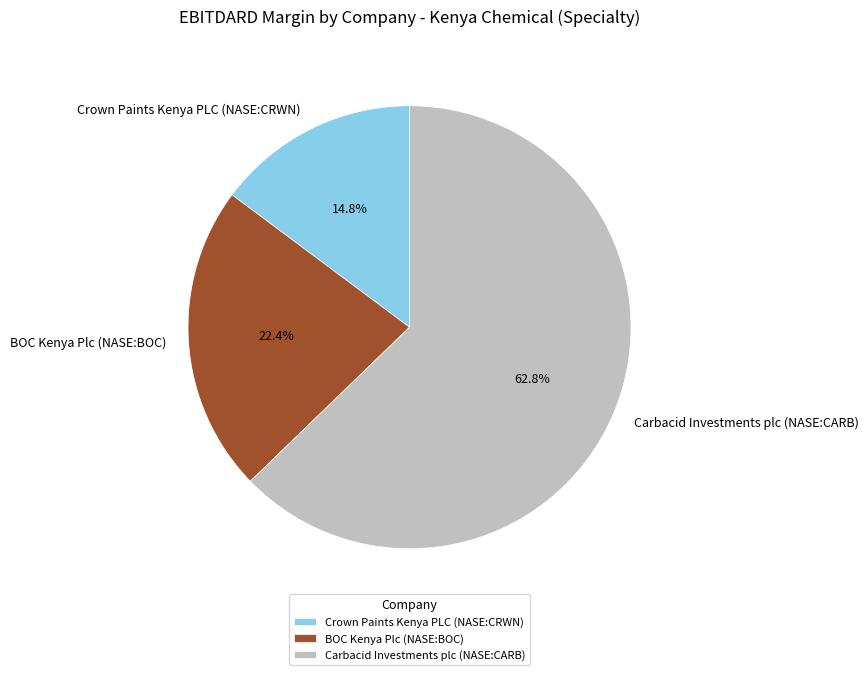

What percentage is the BOC Kenya Plc (NASE:BOC) slice, to the nearest percent?

22%